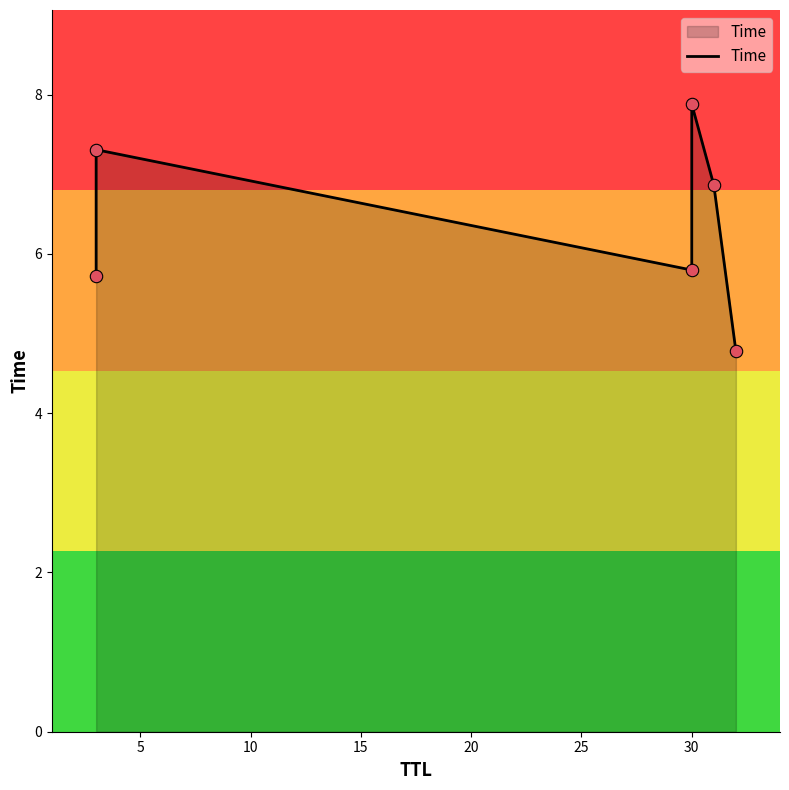

Between 15 and 20, which is larger?

15